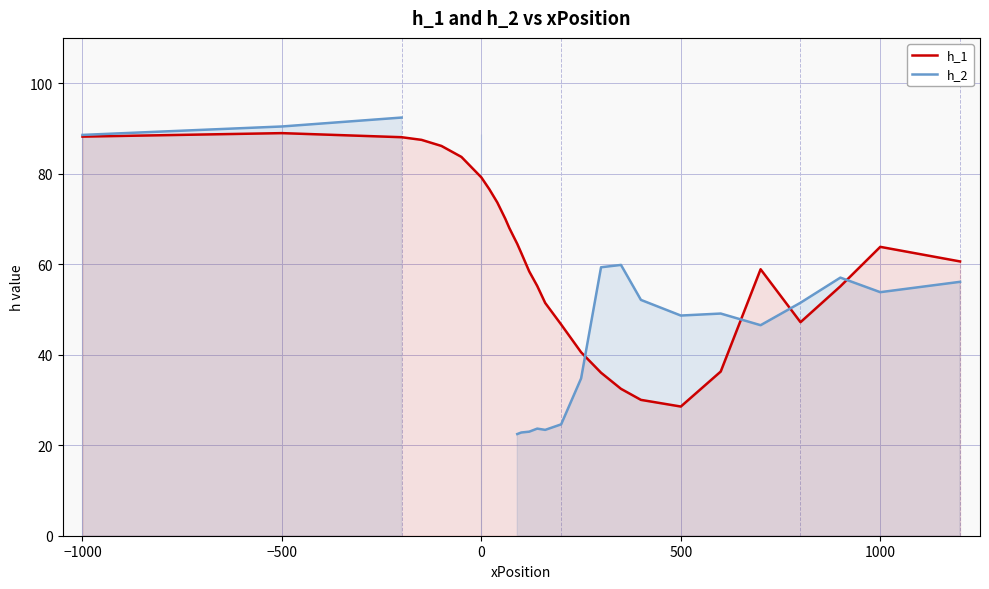

What is the maximum value for h_1?

89.0